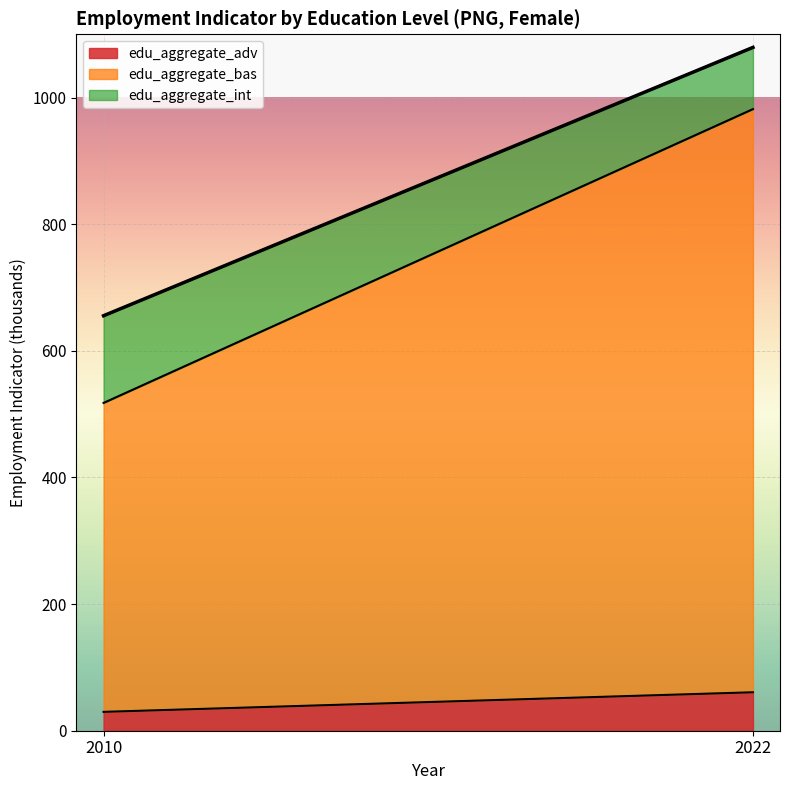

Count the number of categories in the chart.

2